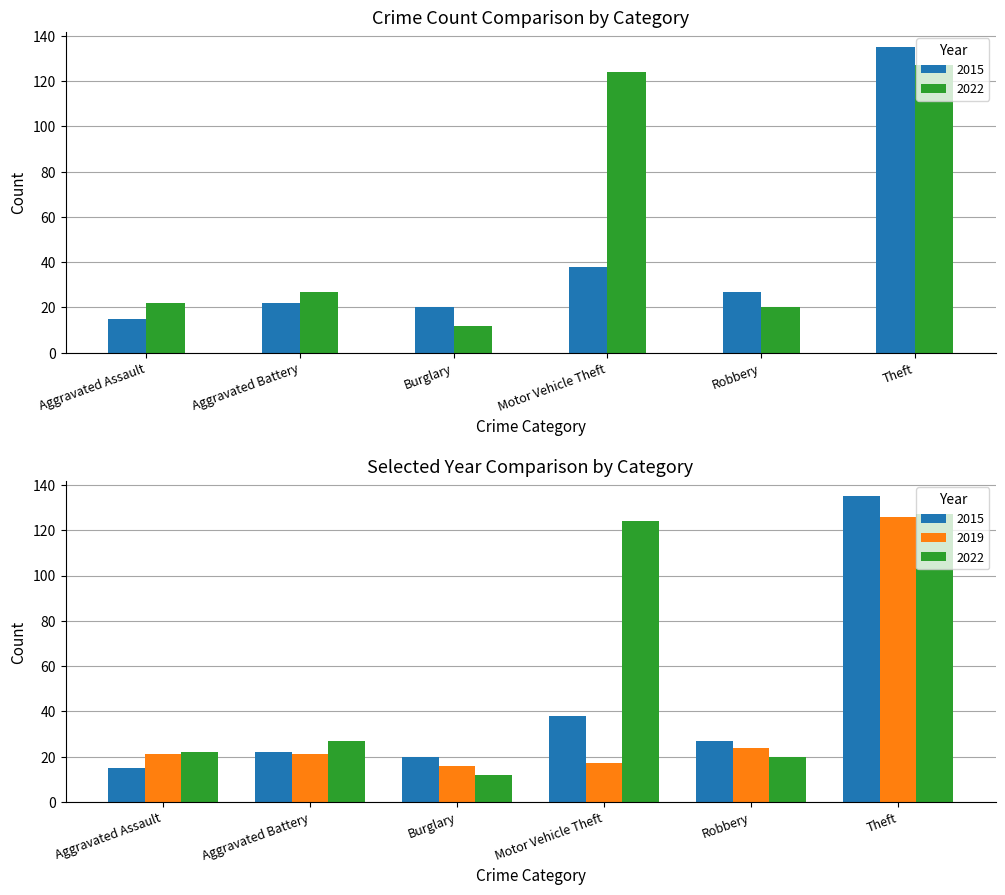

At how many categories does at least one series exceed 117?

2